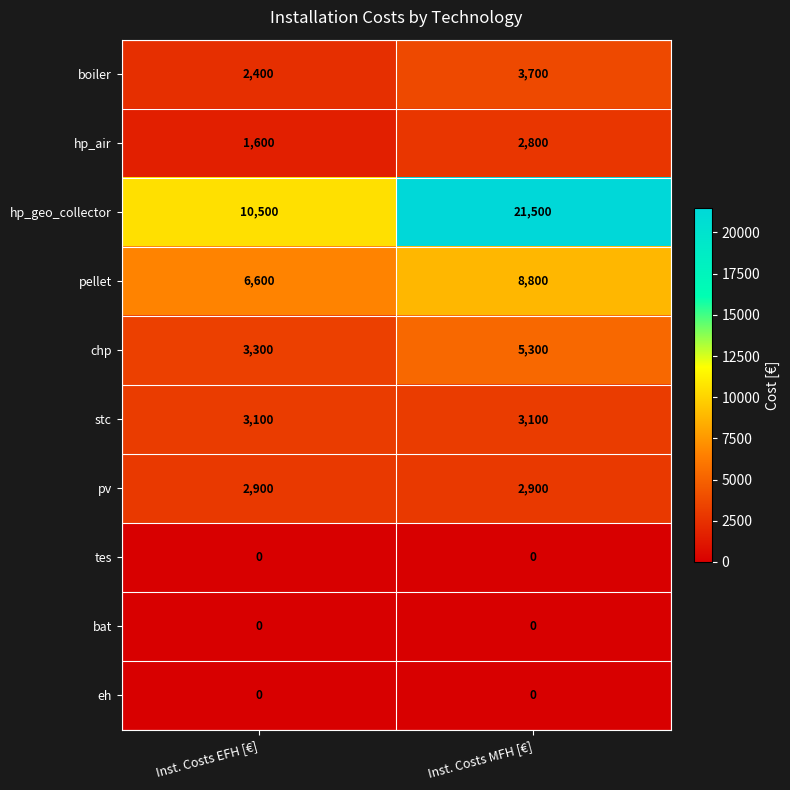

The value of hp_geo_collector at Inst. Costs EFH [€] is 6337. True or false?

False